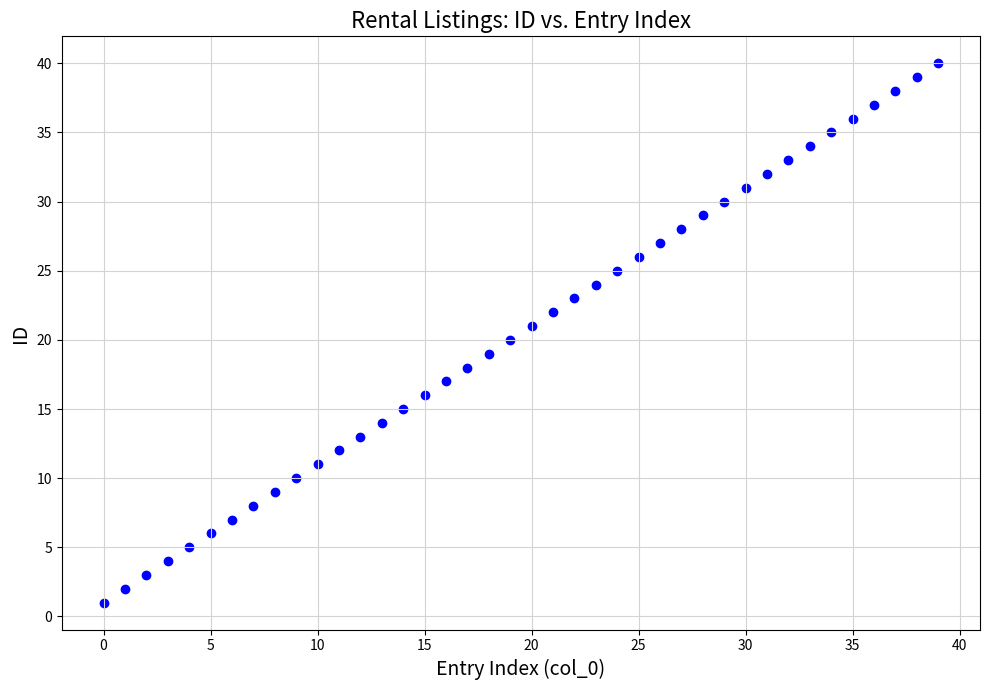

What is the range of Y values (max minus min)?

39